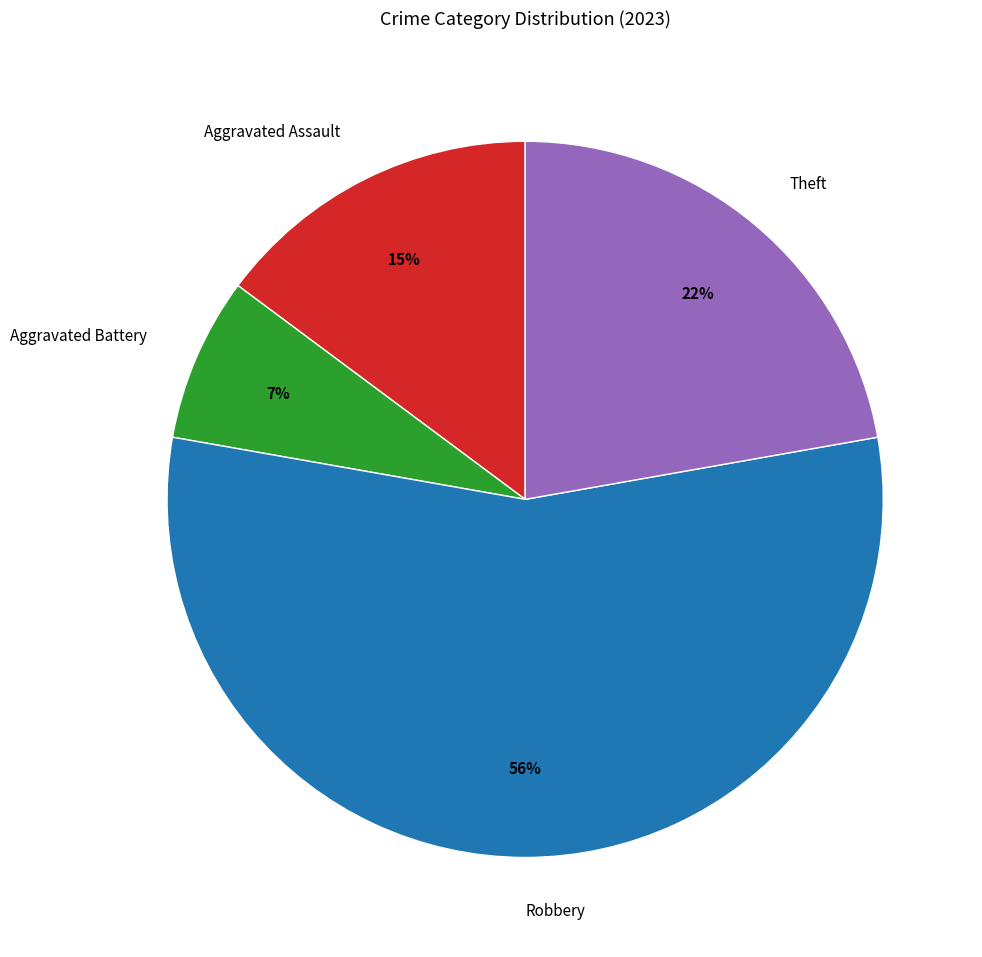

Combined, do Theft and Aggravated Assault account for over 50%?

No